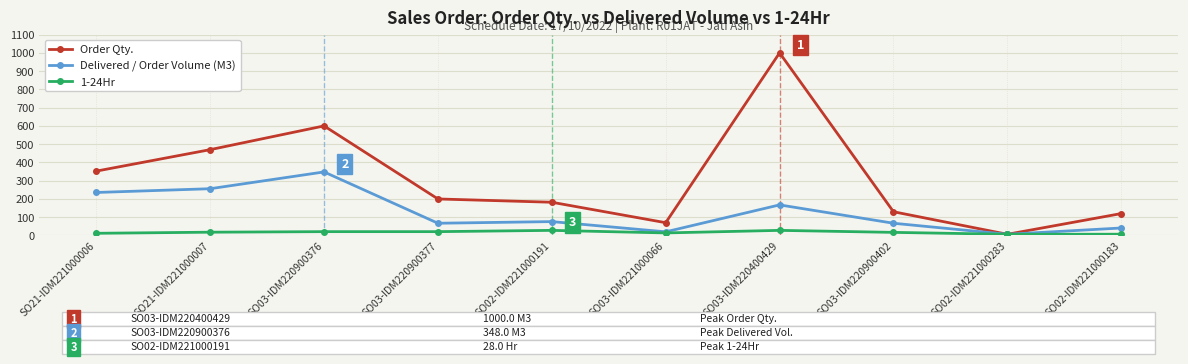

Which series changed the most between SO03-IDM220900376 and SO03-IDM220400429?

Order Qty.